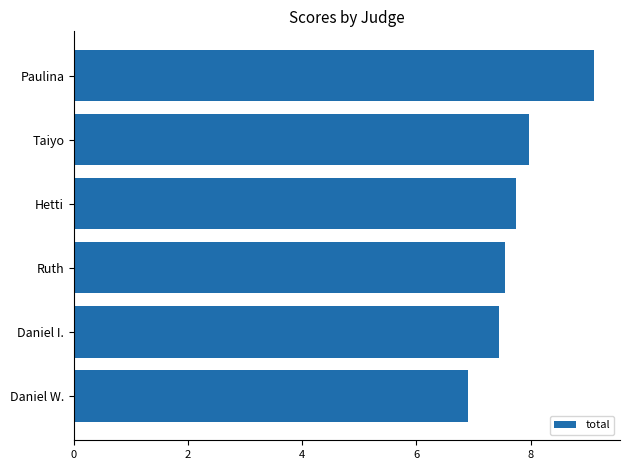

At which category does the chart reach its minimum across all series?

Daniel W.